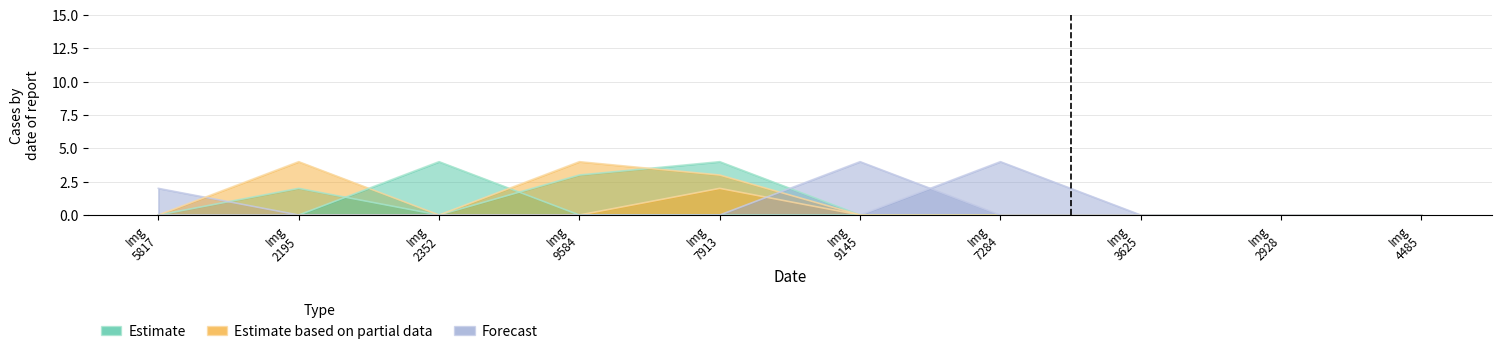

What is the label of the 9th point from the right?

Img 2195